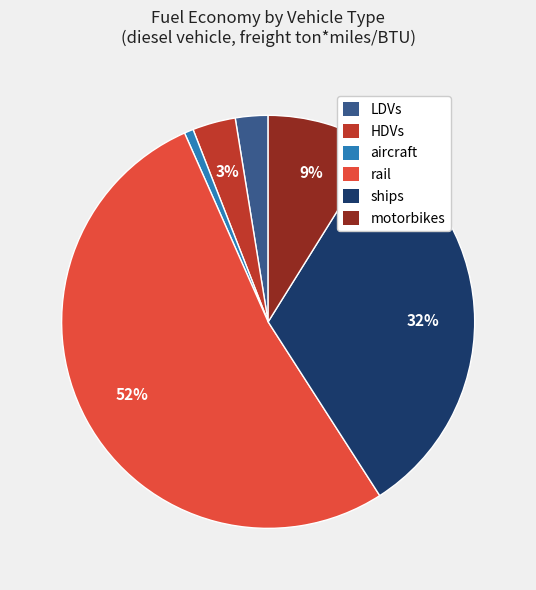

To the nearest percent, what is the average slice percentage?

17%